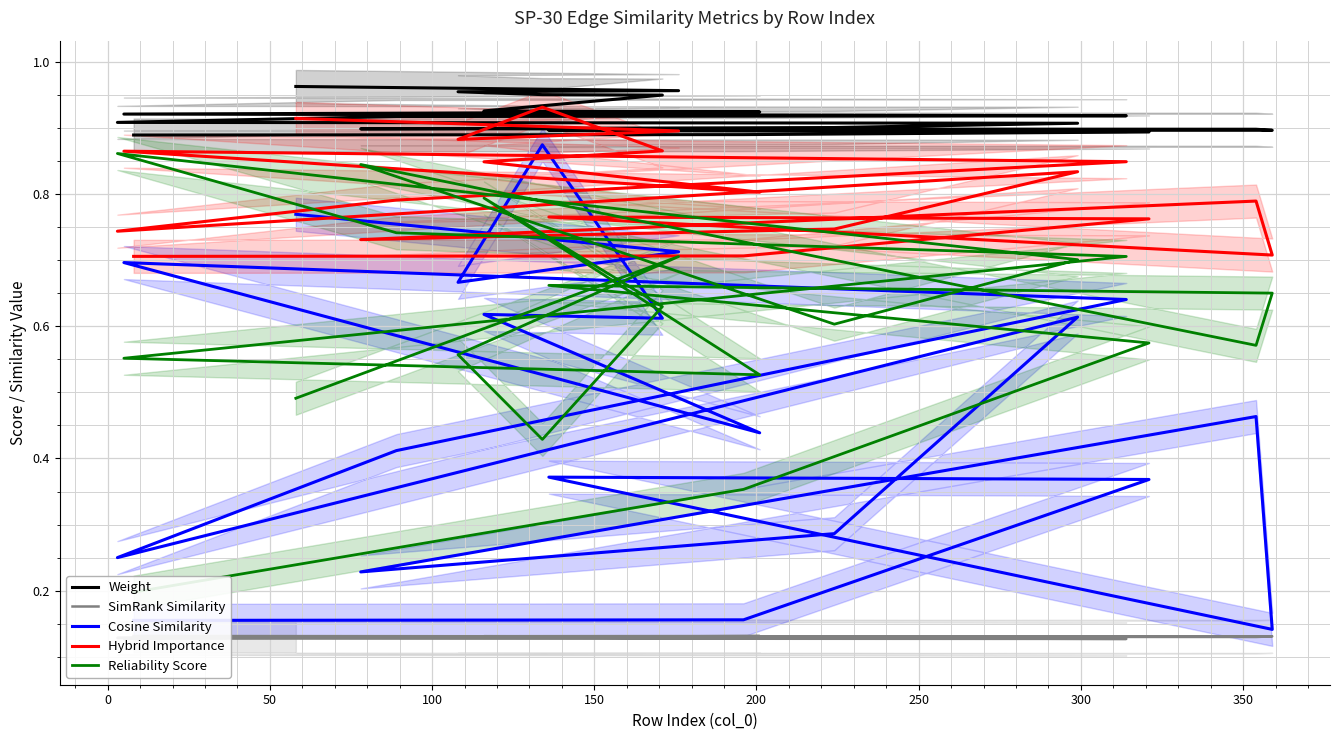

Is this an area chart (filled region under the line)?

No